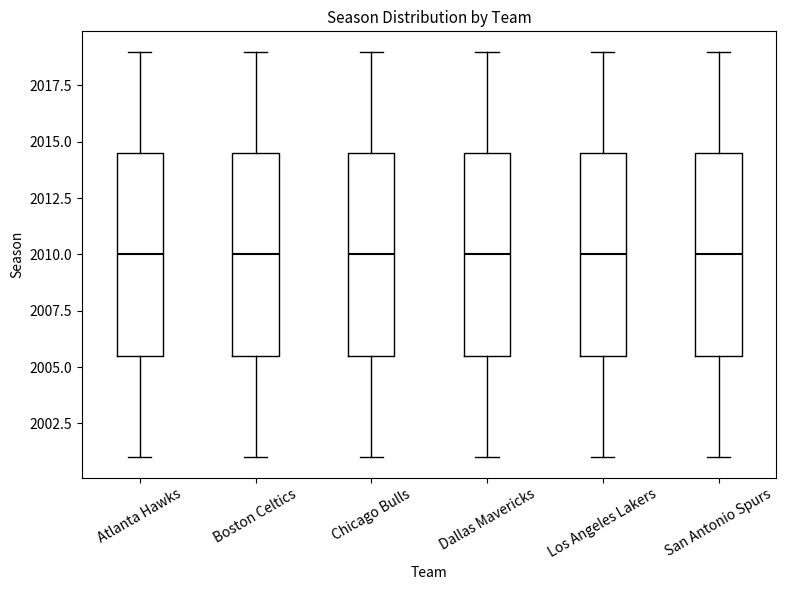

Where is the lower edge of the box for Boston Celtics on the y-axis? The values are not printed on the chart, so give them approximately, as read against the axis.

2005.5